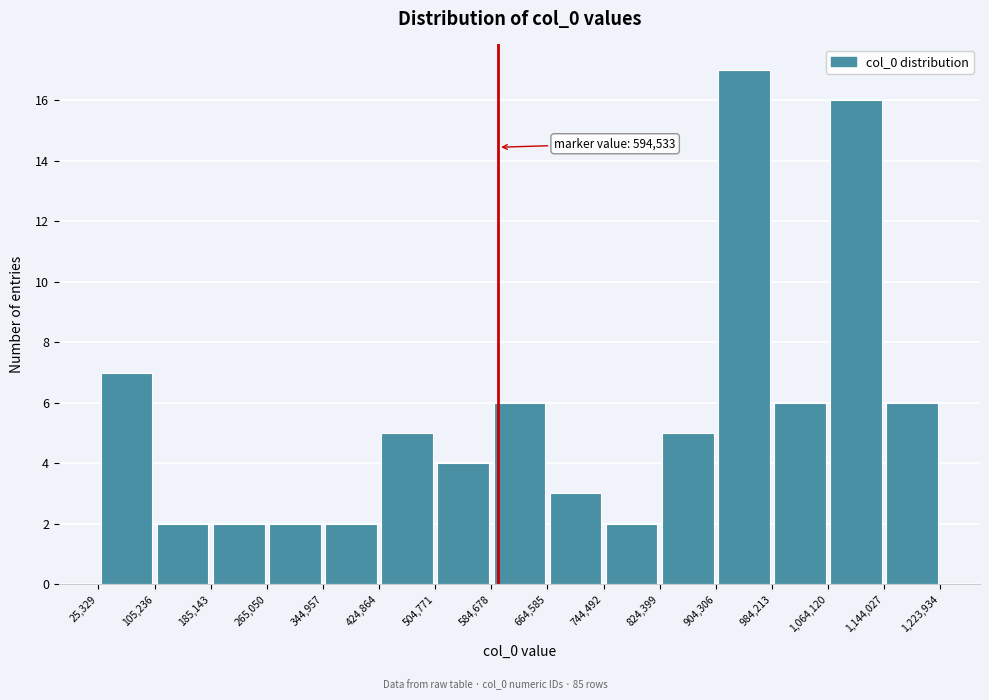

Over which range of the x-axis is the bar tallest?

904,306 to 984,213